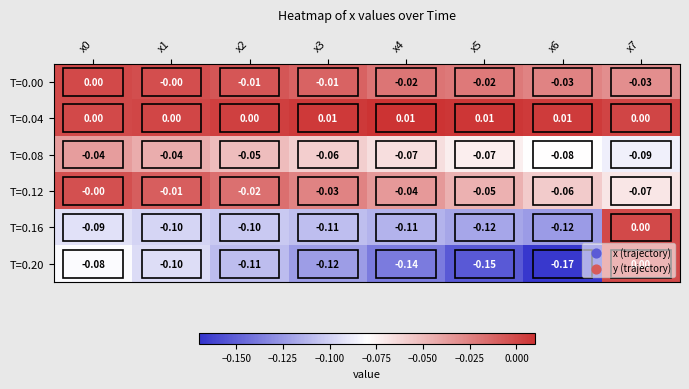

Which series has the largest total across all categories?

T=0.04